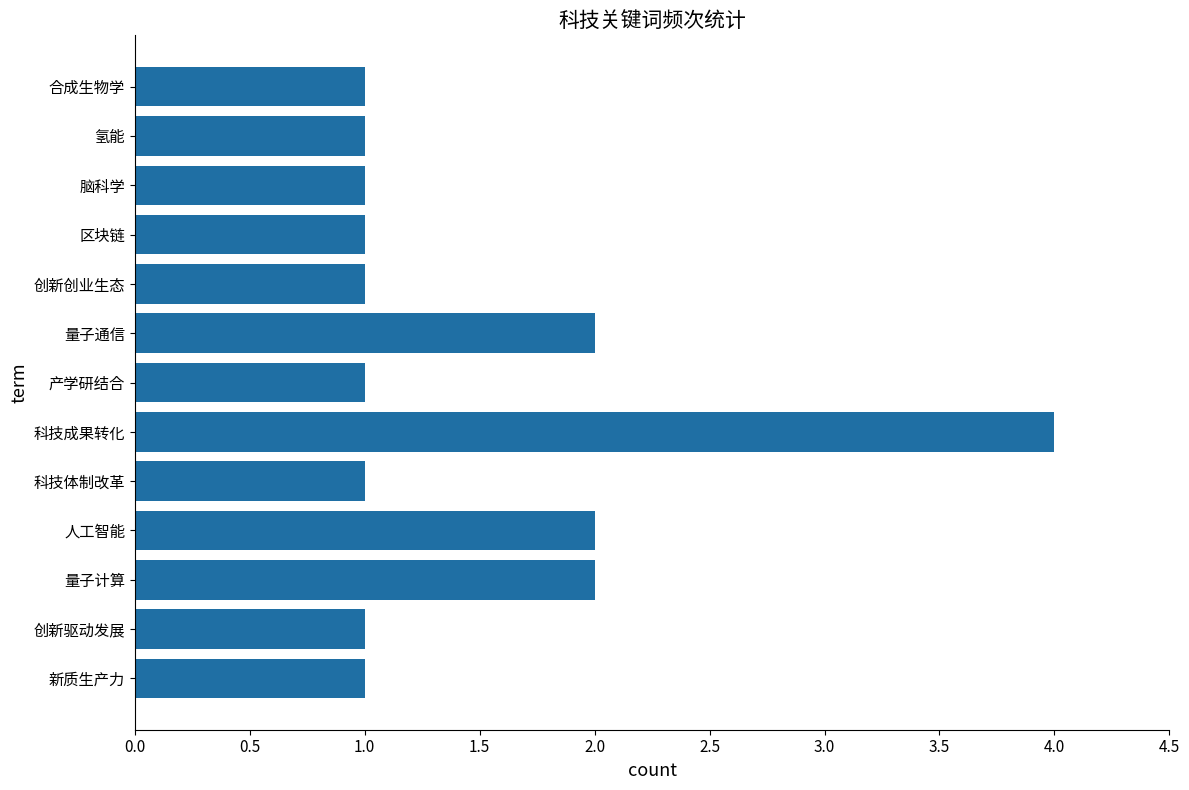

Reading bottom to top, list all the values displayed in this chart.

新质生产力=1	创新驱动发展=1	量子计算=2	人工智能=2	科技体制改革=1	科技成果转化=4	产学研结合=1	量子通信=2	创新创业生态=1	区块链=1	脑科学=1	氢能=1	合成生物学=1